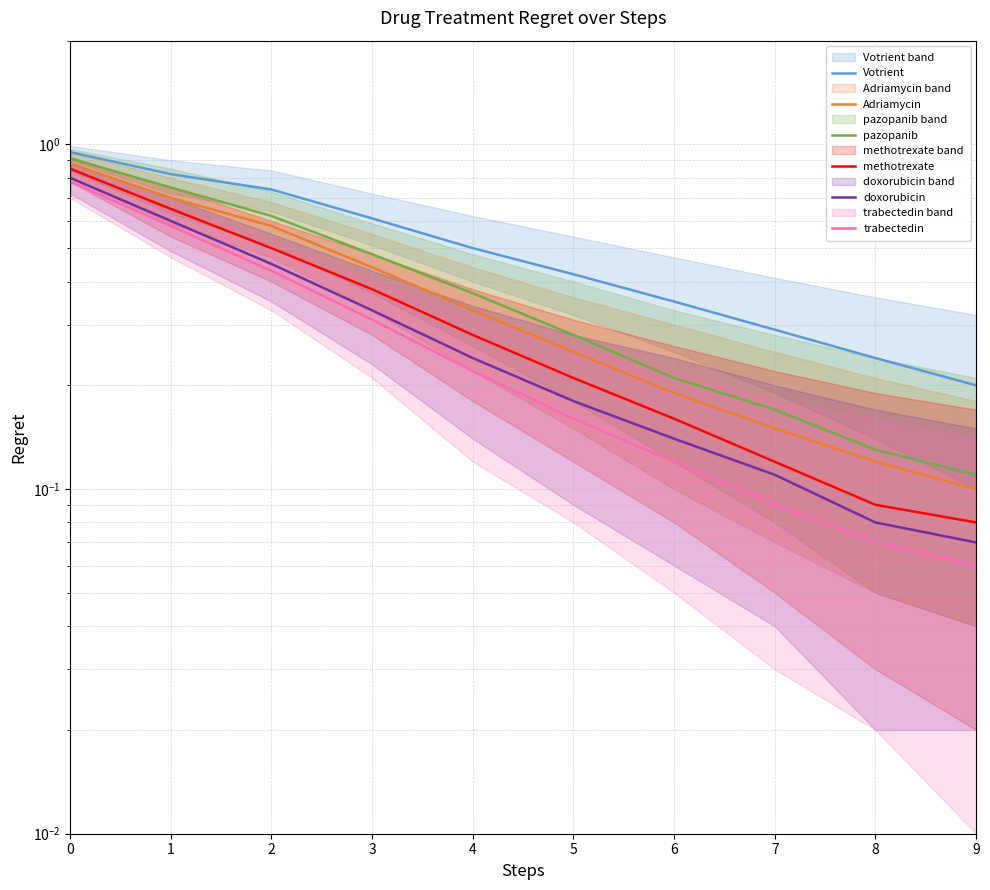

Reading right to left, list all the values displayed in this chart.

Votrient: 0.2	0.2	0.3	0.3	0.4	0.5	0.6	0.7	0.8	0.9
Adriamycin: 0.1	0.1	0.1	0.2	0.2	0.3	0.4	0.6	0.7	0.9
pazopanib: 0.1	0.1	0.2	0.2	0.3	0.4	0.5	0.6	0.8	0.9
methotrexate: 0.1	0.1	0.1	0.2	0.2	0.3	0.4	0.5	0.7	0.8
doxorubicin: 0.1	0.1	0.1	0.1	0.2	0.2	0.3	0.5	0.6	0.8
trabectedin: 0.1	0.1	0.1	0.1	0.2	0.2	0.3	0.4	0.6	0.8